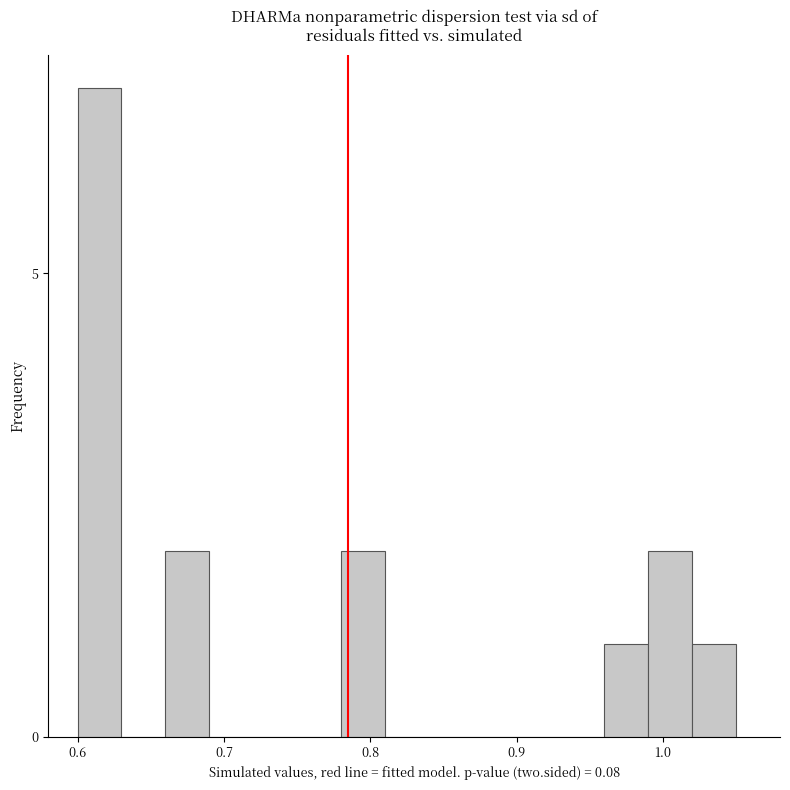

Read against the x-axis, roughly where is the centre of the tallest bar?

0.62